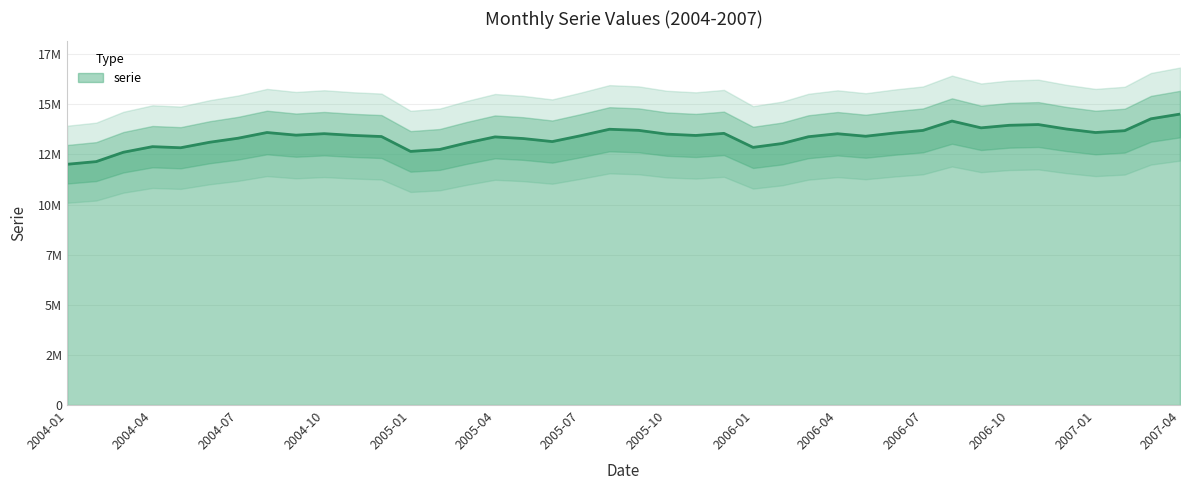

How many data points are above 13447777?

19